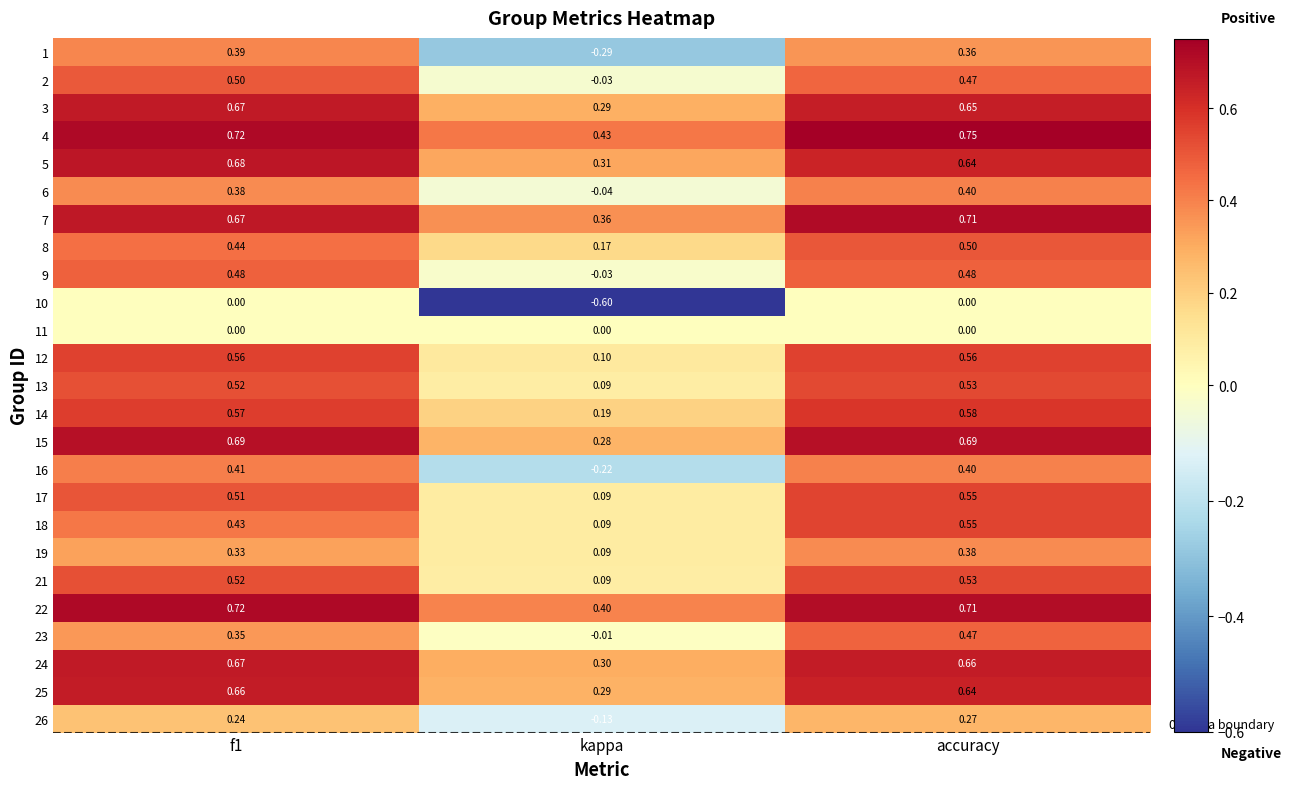

How many categories are shown in the chart?

3